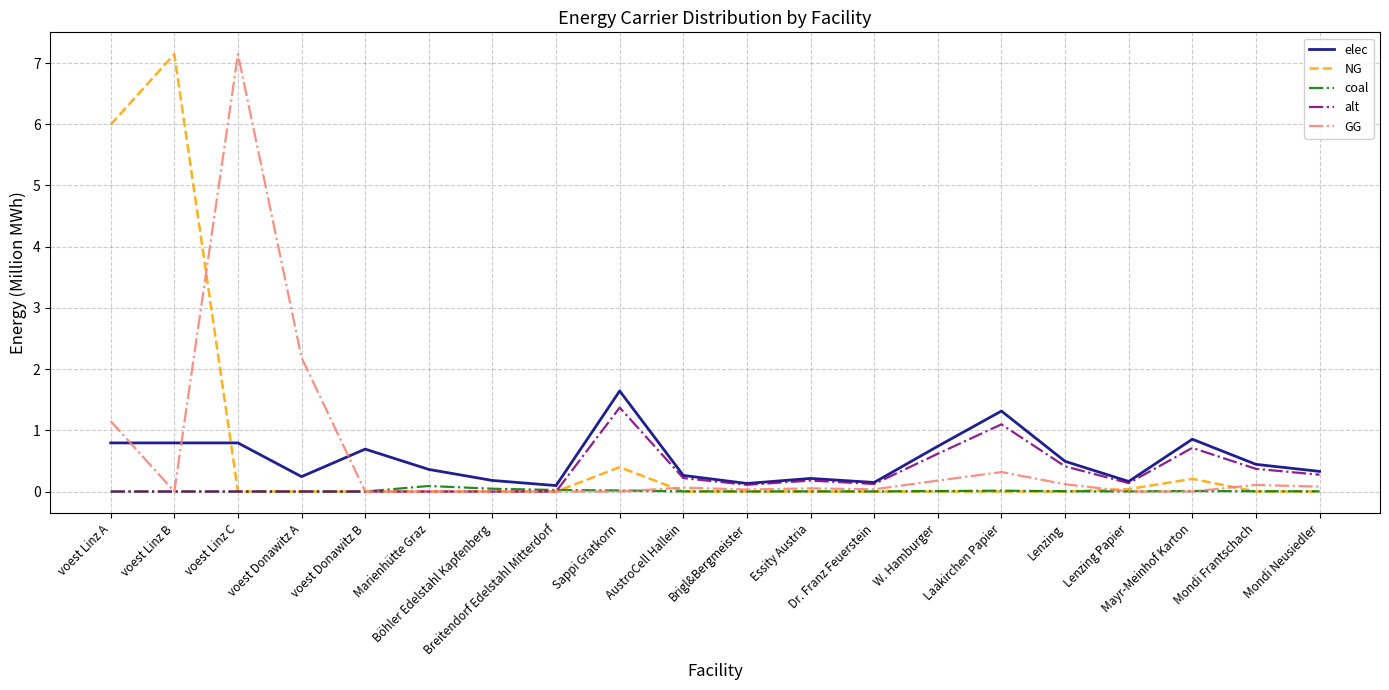

Which series ends up on top after the final intersection of elec and NG?

elec